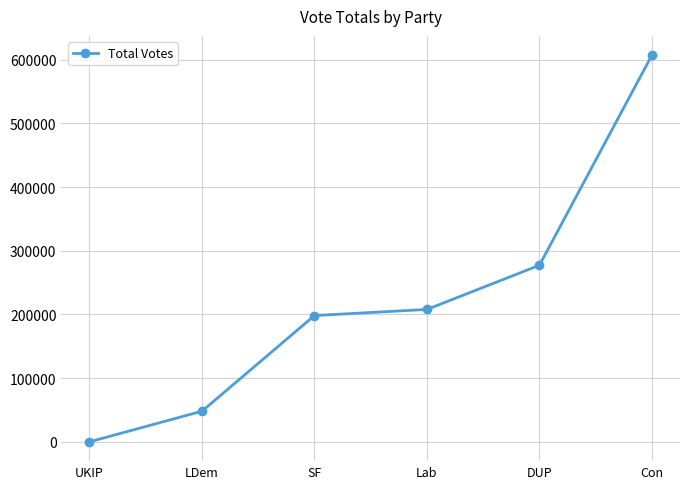

What is the change in value from SF to DUP?

+78974